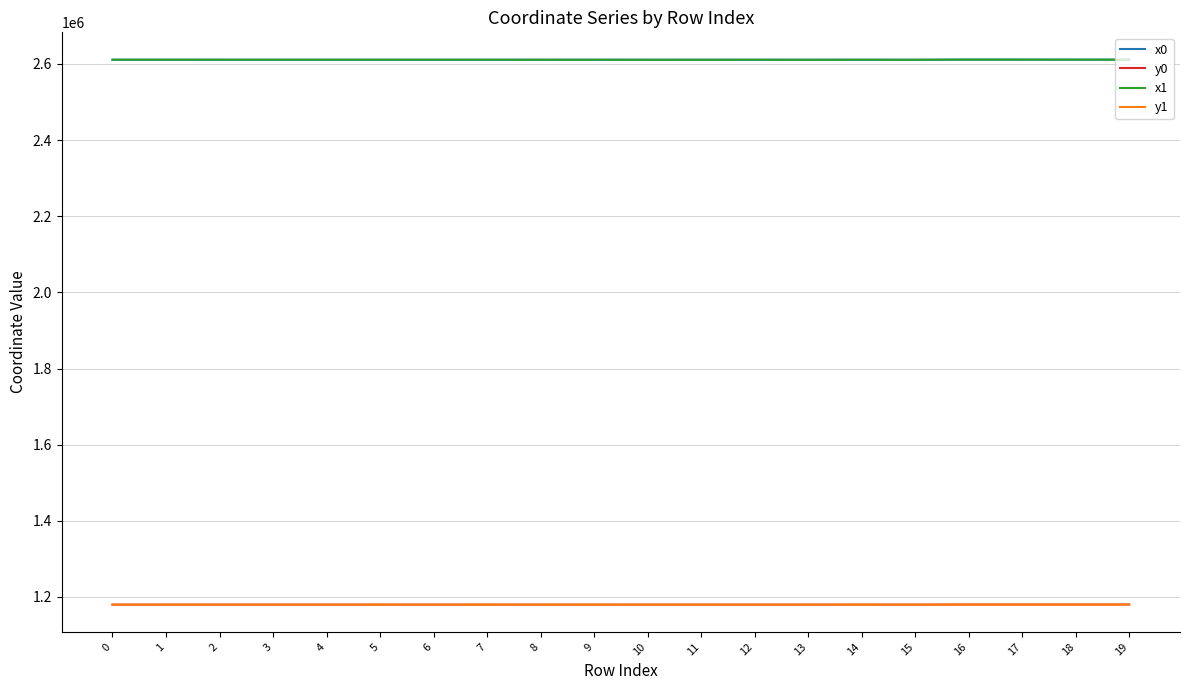

What are all the series names shown in the legend?

x0, y0, x1, y1